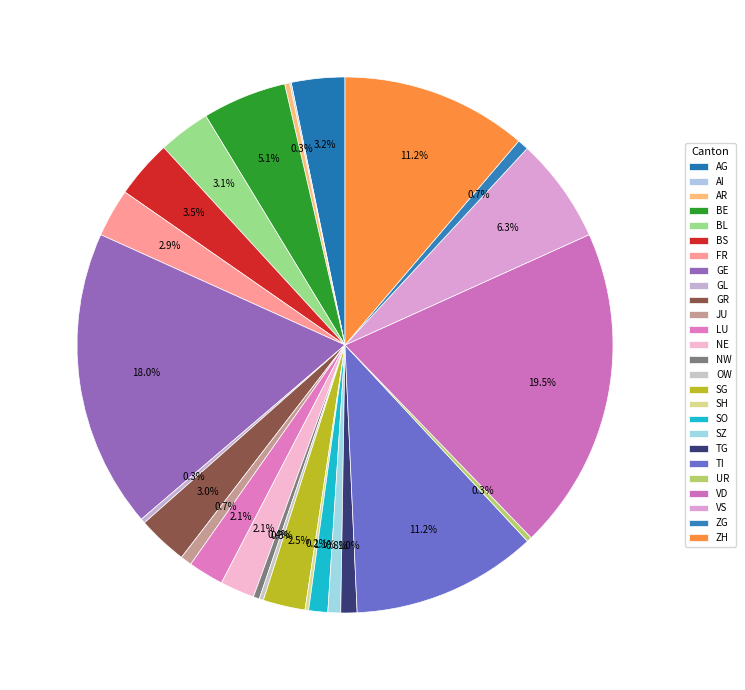

What portion of the pie excludes SH?

99.8%